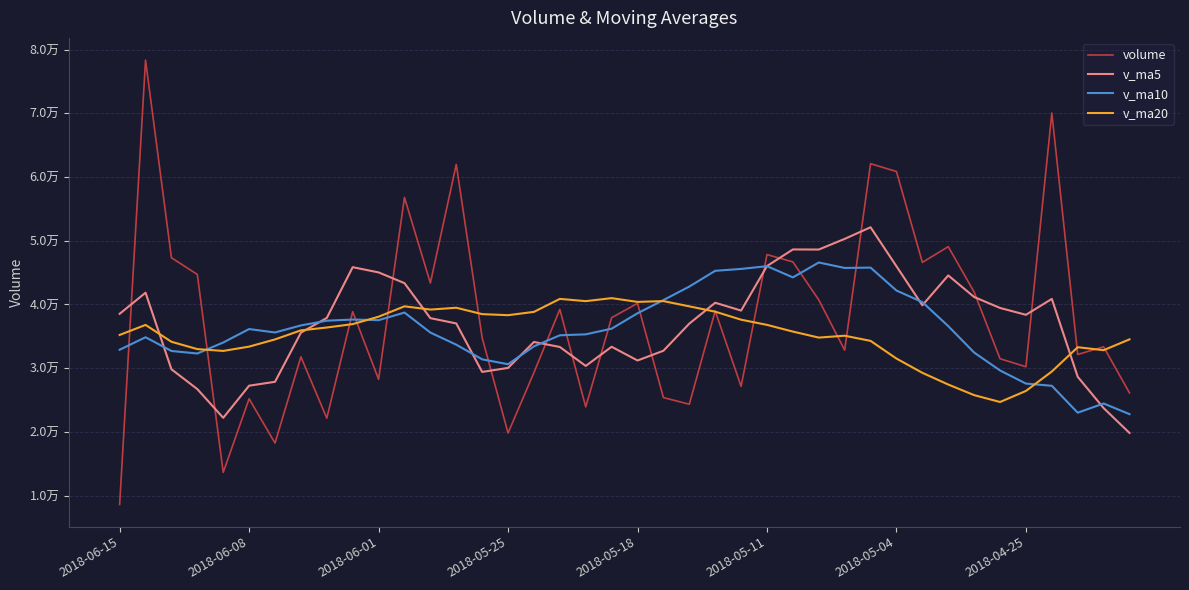

What are all the series names shown in the legend?

volume, v_ma5, v_ma10, v_ma20